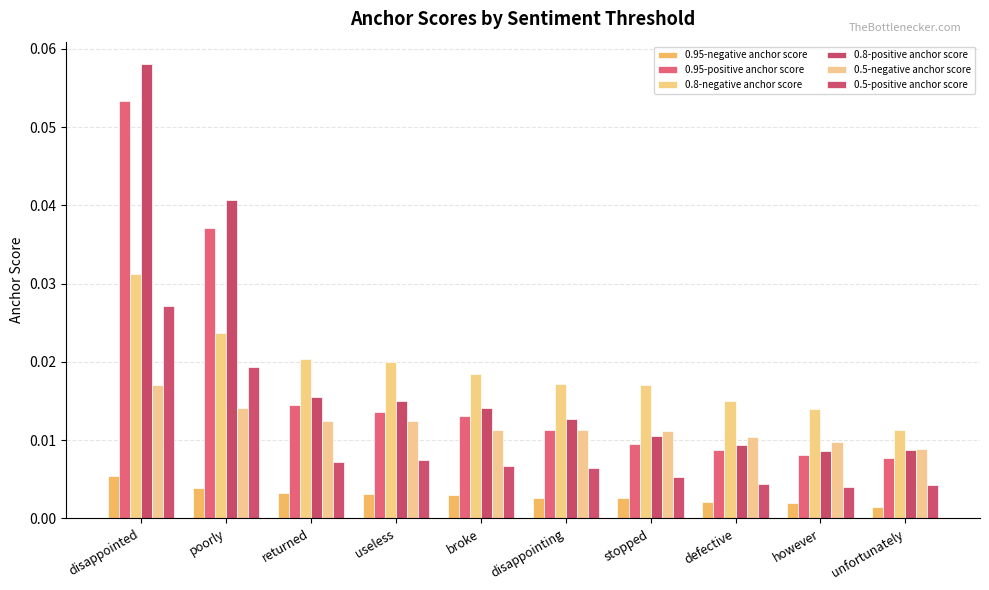

At disappointed, list the series in order from largest to smallest.

0.8-positive anchor score, 0.95-positive anchor score, 0.8-negative anchor score, 0.5-positive anchor score, 0.5-negative anchor score, 0.95-negative anchor score